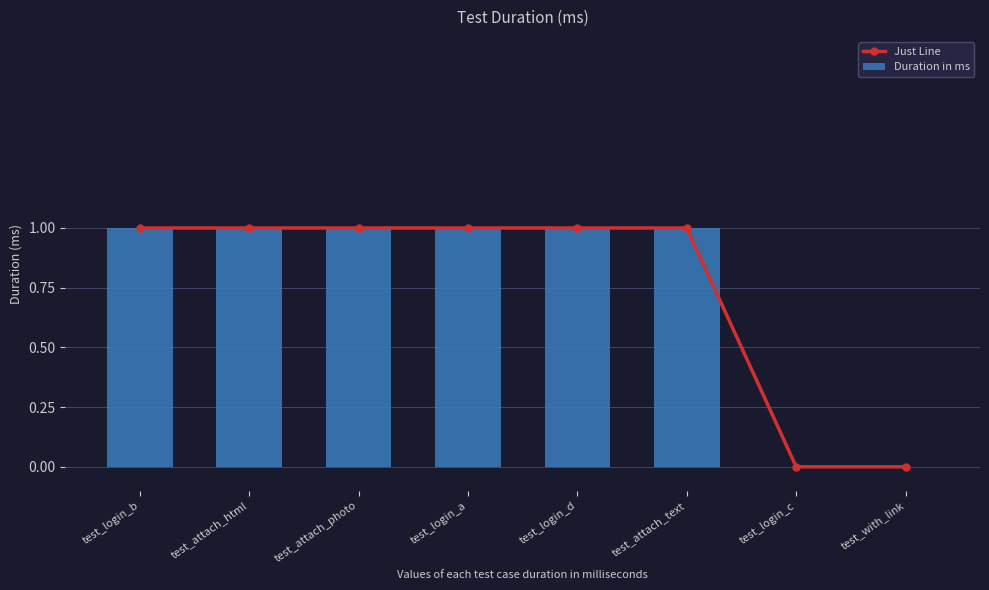

What is the average value of the Just Line series?

1